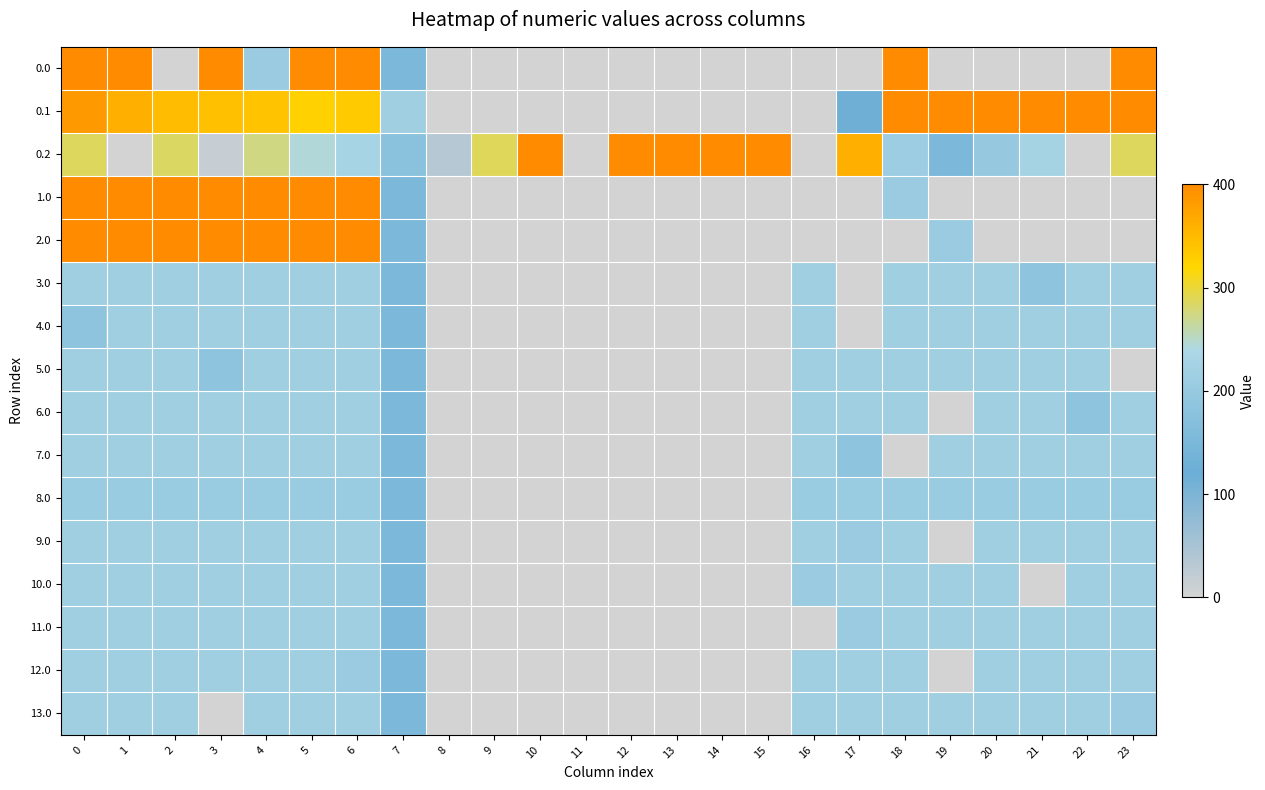

What is the difference between the highest and lowest values at 10?

400.0